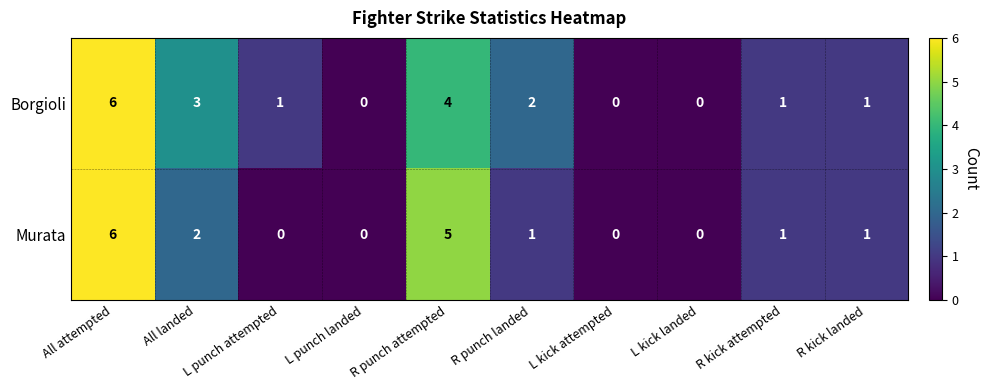

Count the Murata values in the range 0 to 2.

8